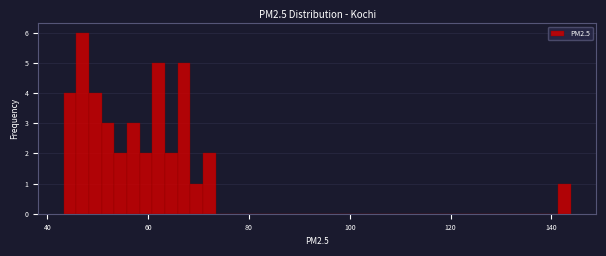

Read against the x-axis, roughly where is the centre of the tallest bar?

46